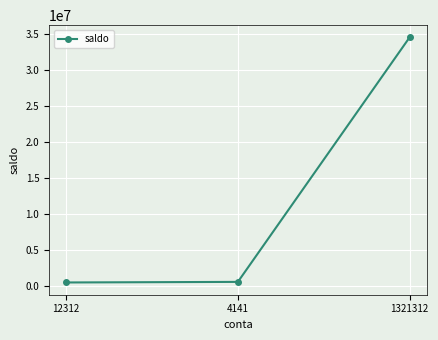

How many distinct data groups are displayed?

1